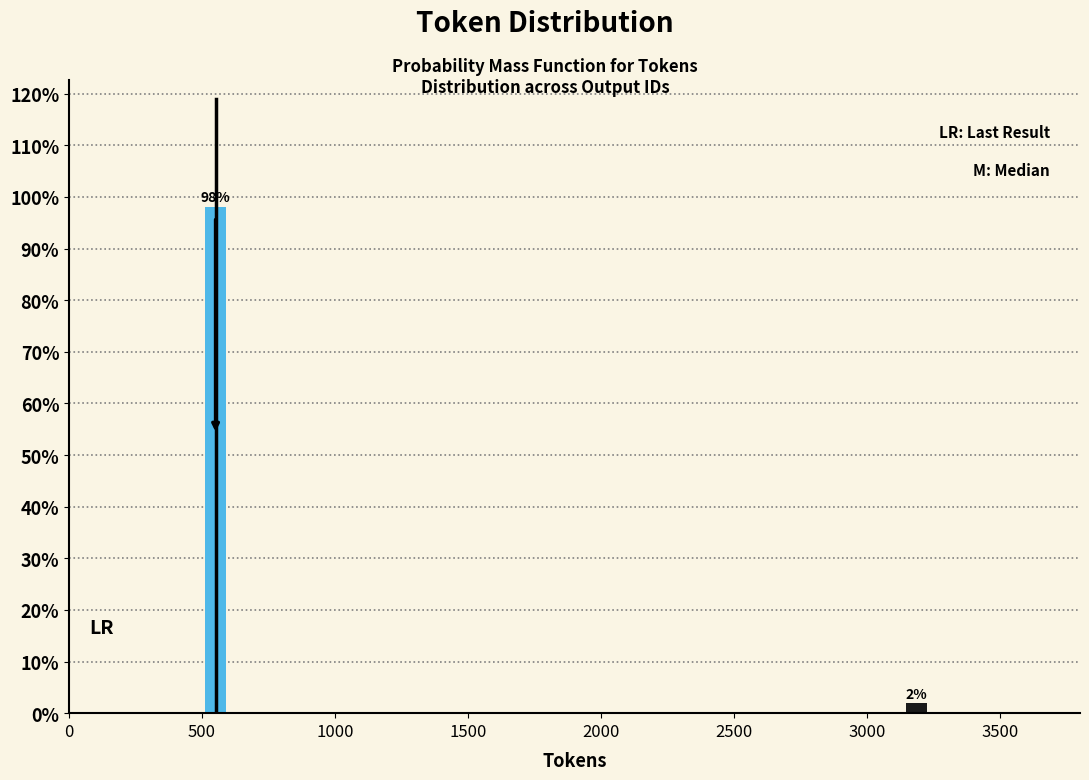

The value at 500 is 98.1. True or false?

True